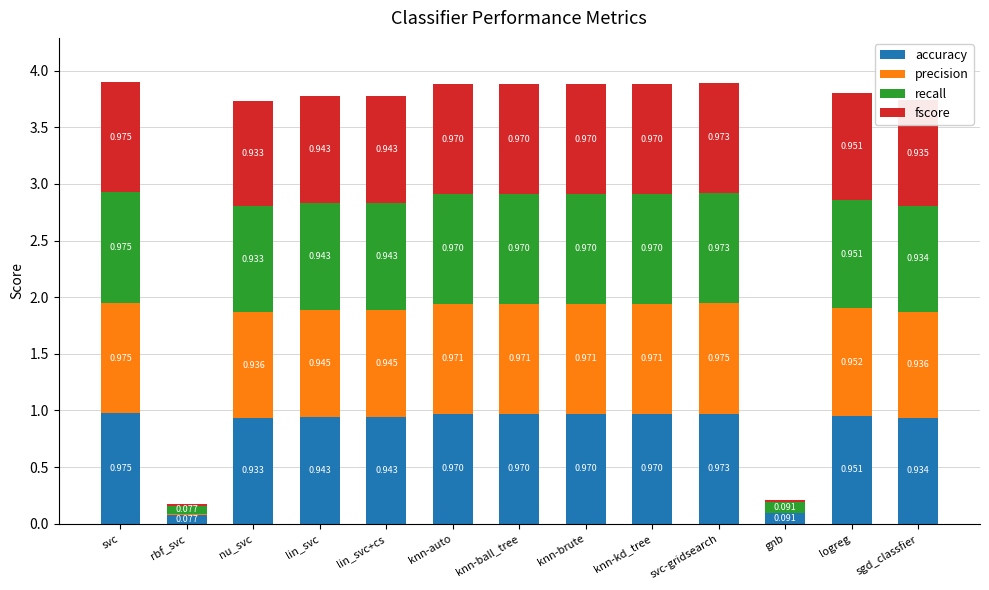

Where is accuracy nearest to the value 0?

rbf_svc